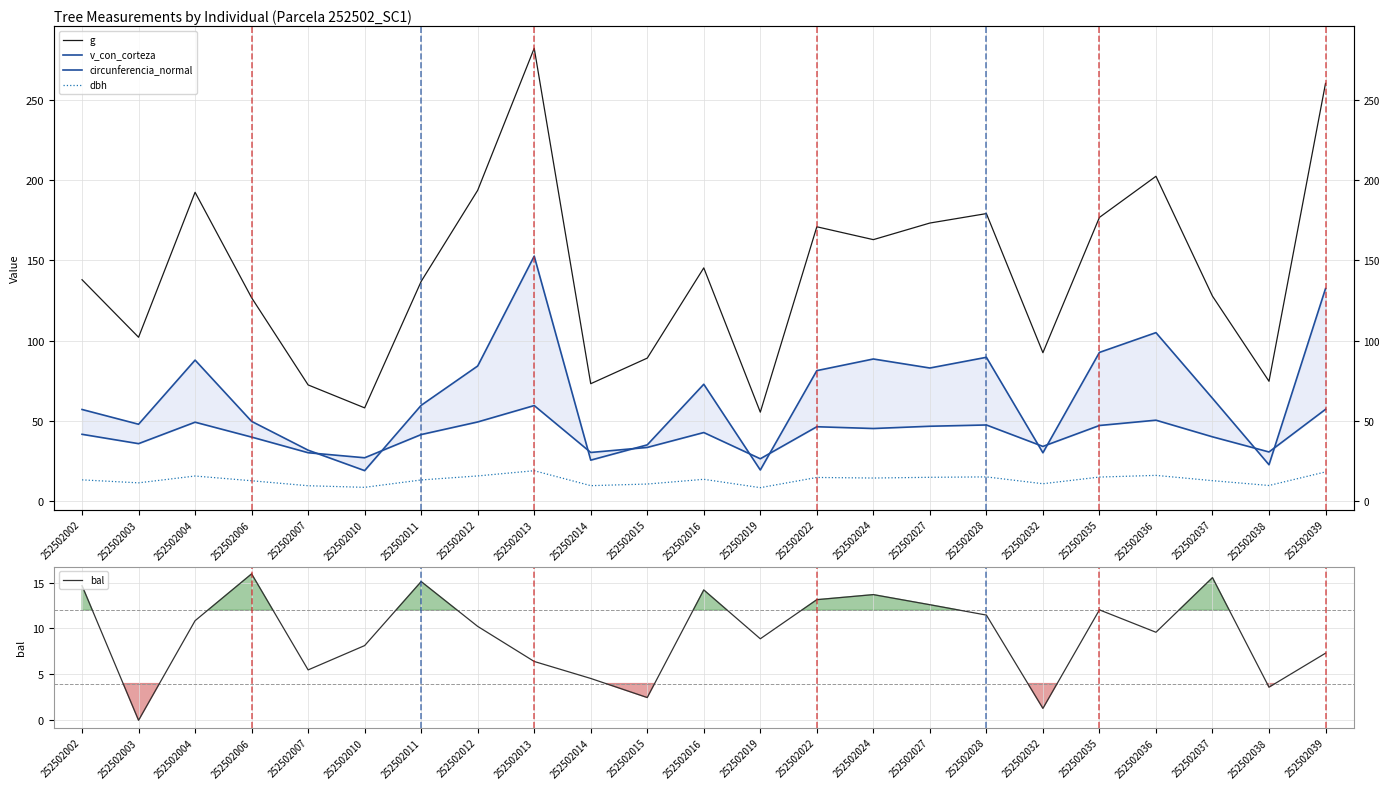

Which series ends up on top after the final intersection of circunferencia_normal and v_con_corteza?

v_con_corteza